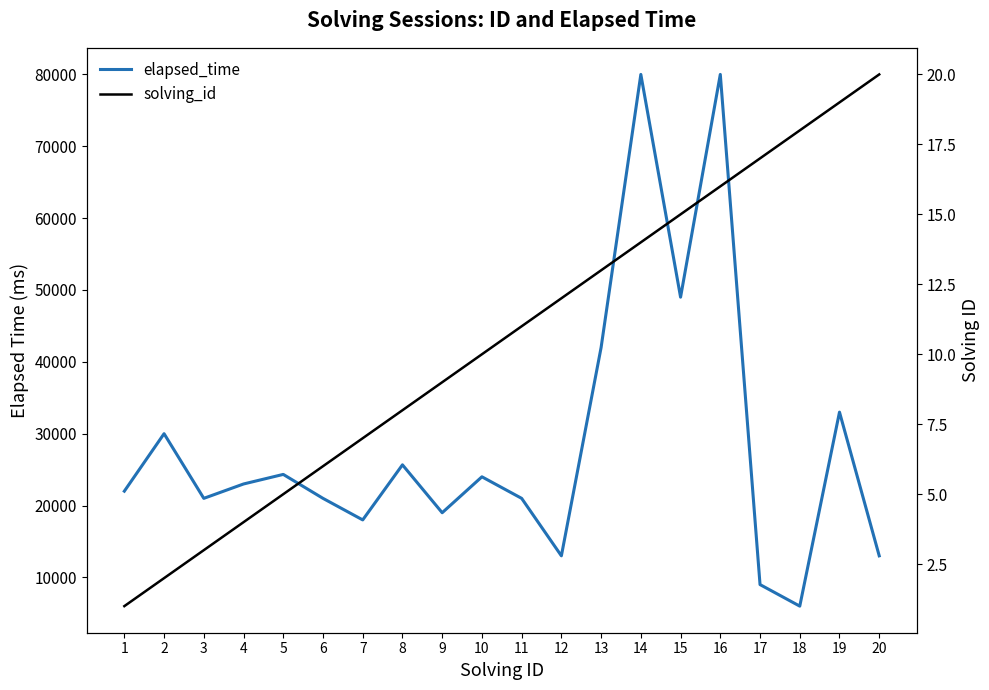

Is the value of solving_id at 6 greater than the value of elapsed_time at 18?

No